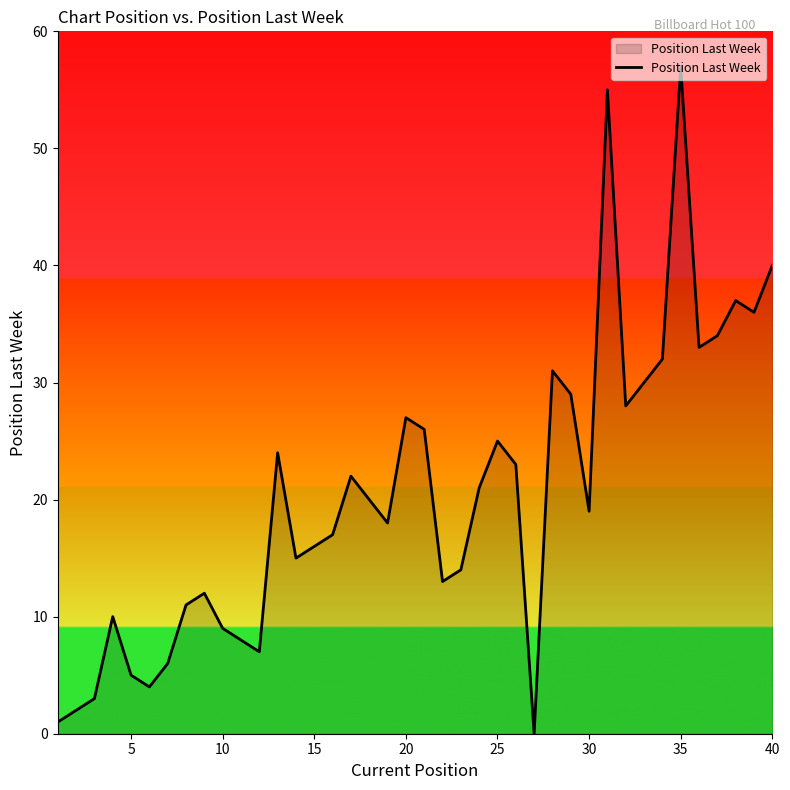

What is the maximum value shown in the chart?

57